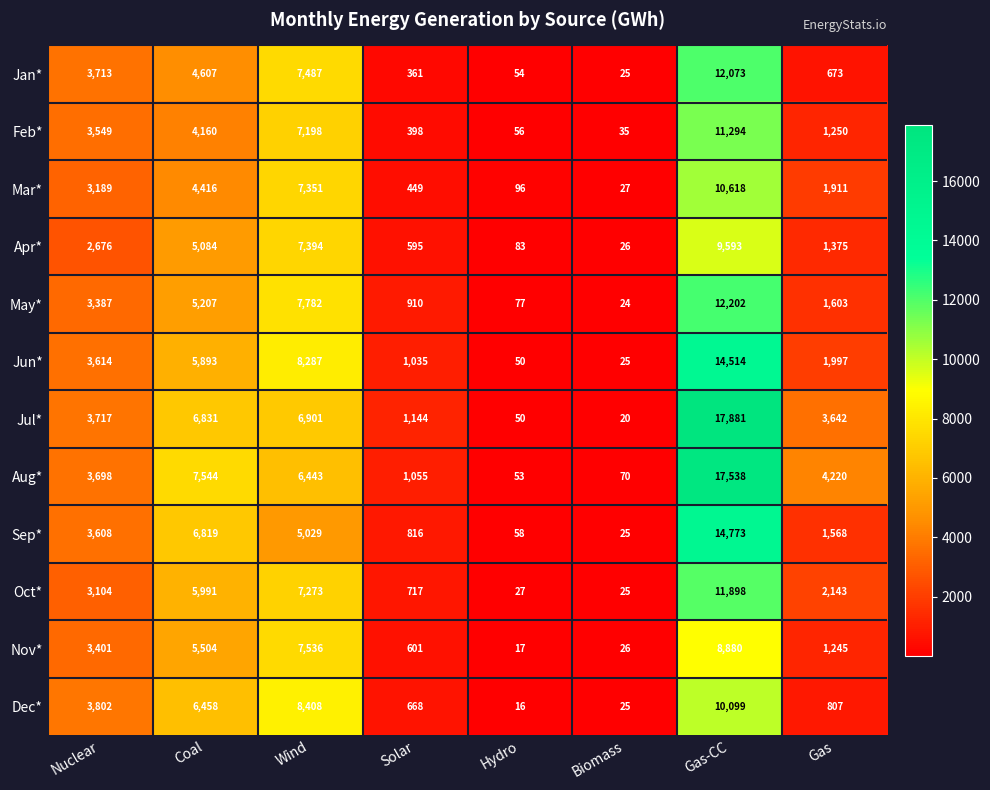

What is the difference between the maximum and minimum values in the Oct* series?

11873